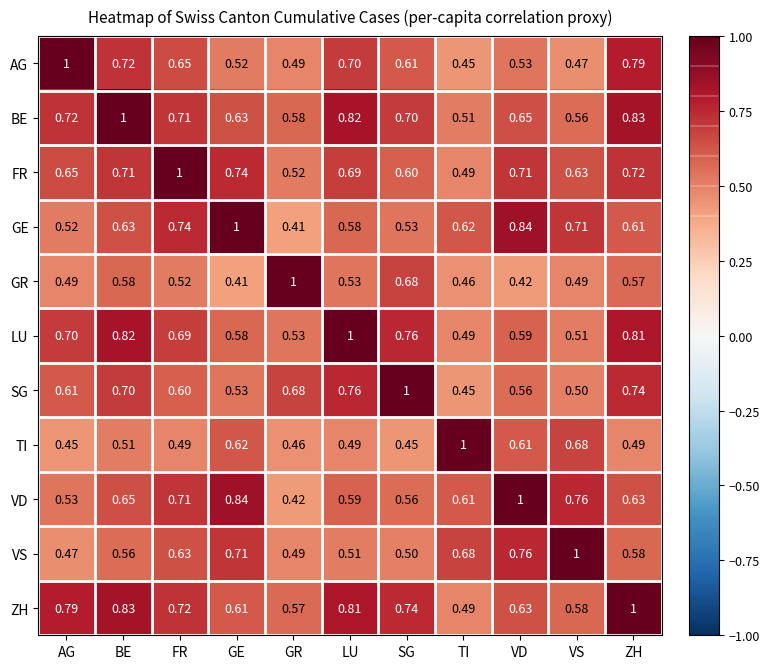

At ZH, list the series in order from largest to smallest.

ZH, BE, LU, AG, SG, FR, VD, GE, VS, GR, TI